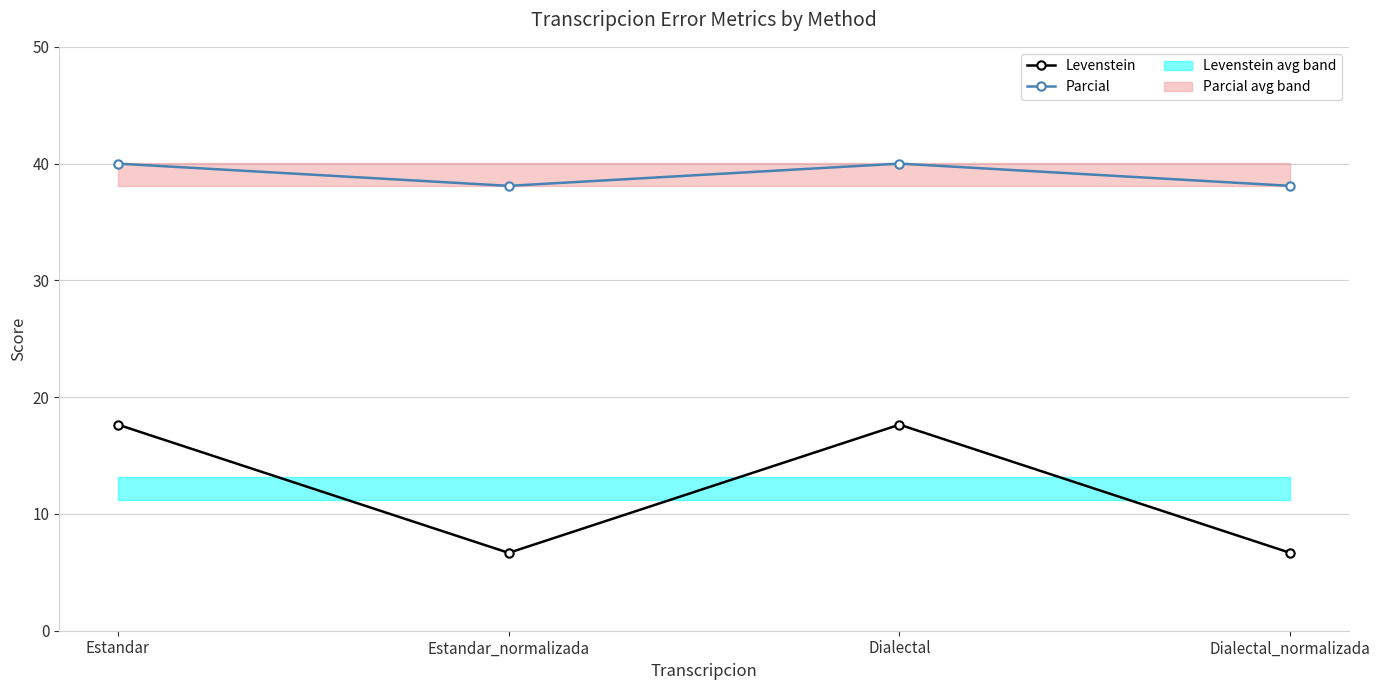

List the series in order of their overall mean, lowest first.

Levenstein, Parcial